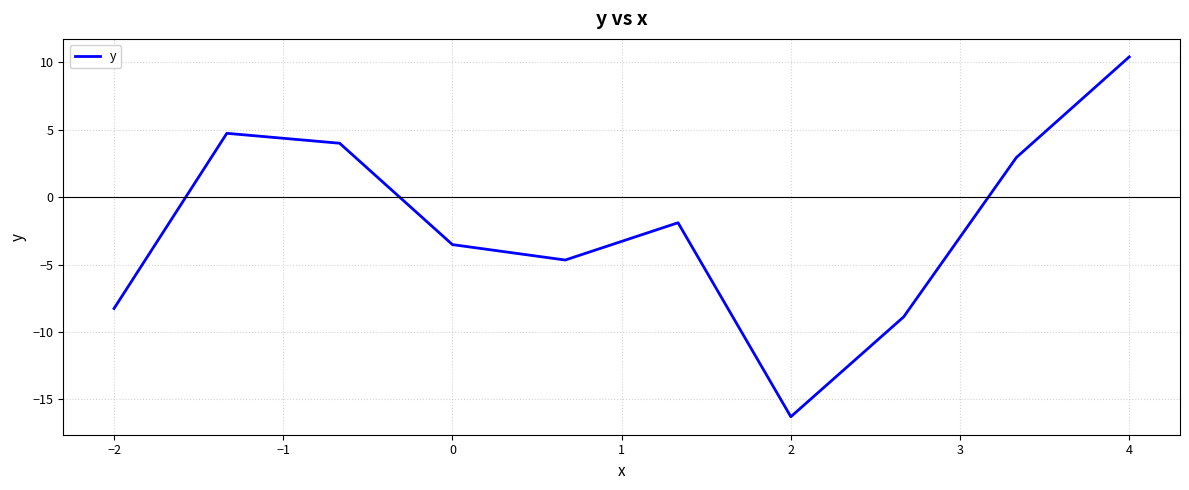

What is the smallest value displayed?

-16.3